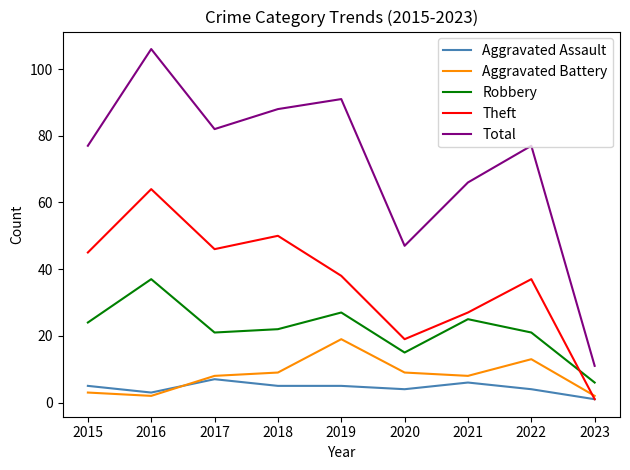

True or false: Aggravated Assault and Total cross at least once.

False